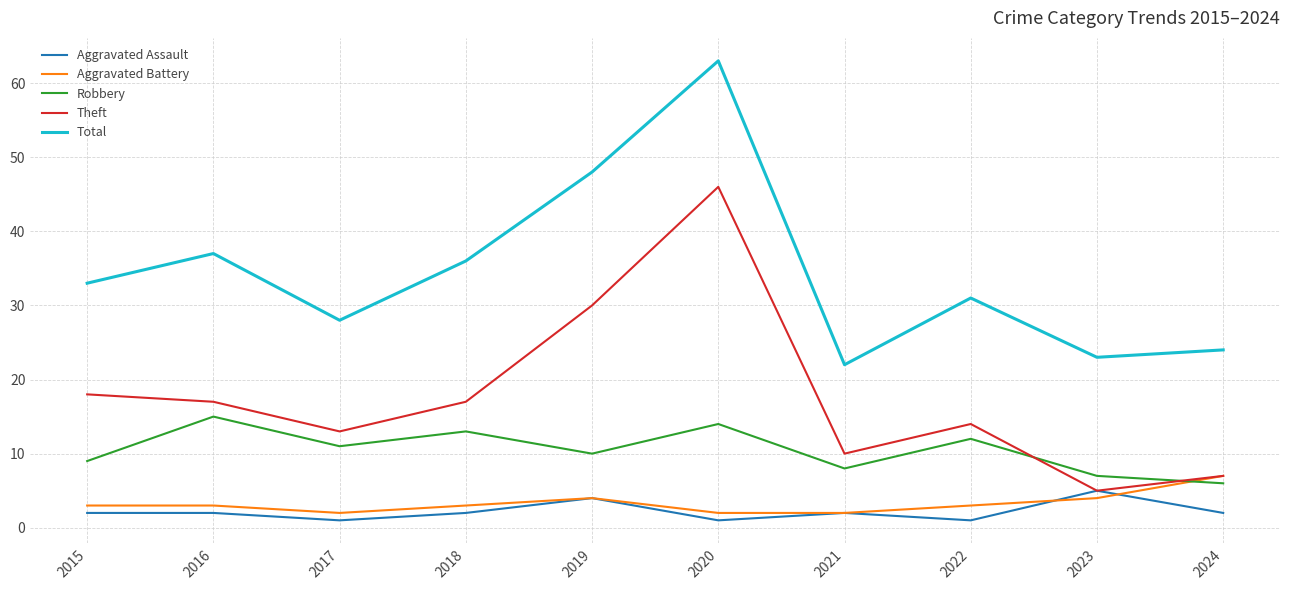

Is it true that Aggravated Battery equals 3 at 2018?

True